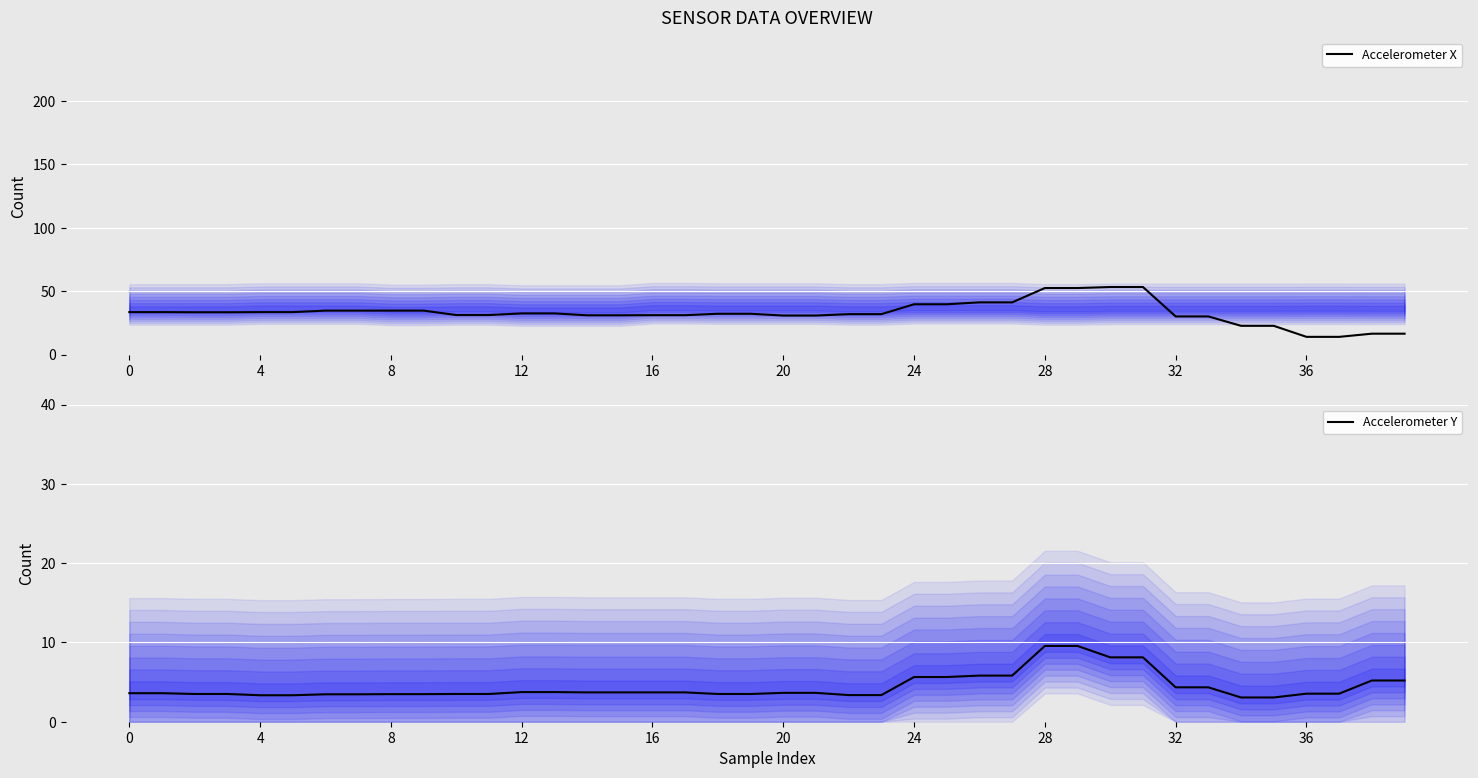

What is the difference between the second highest and second lowest values in the Accelerometer Y series?

6.5